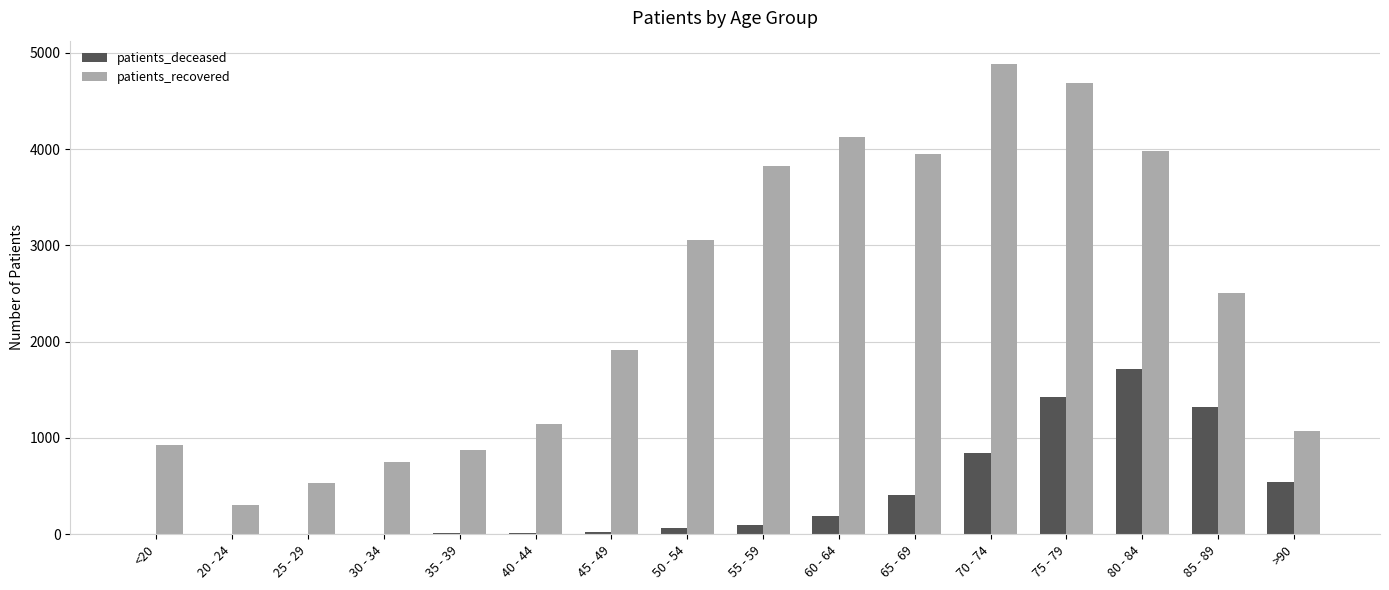

Where is patients_recovered nearest to the value 2595?

85 - 89